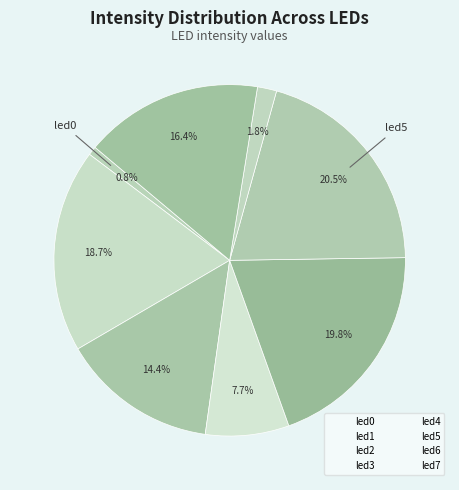

To the nearest percent, what is the average slice percentage?

12%